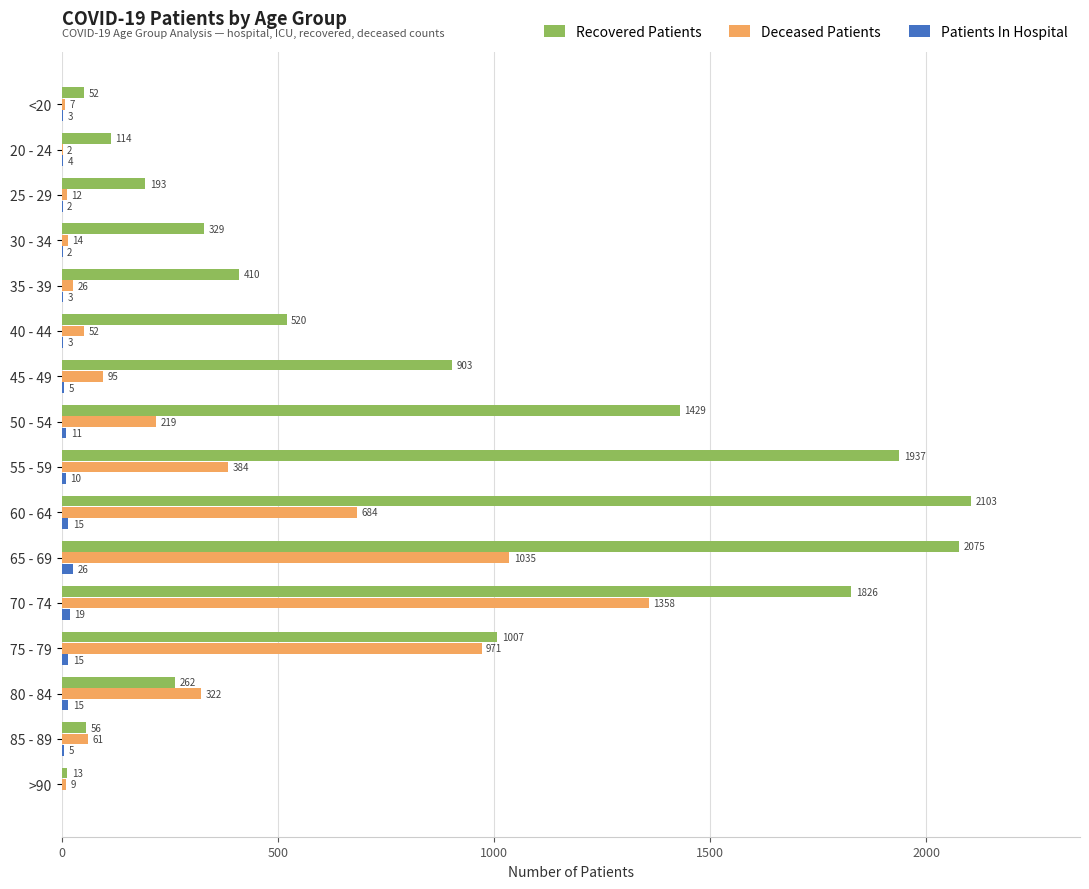

The value of Recovered Patients at 45 - 49 is 1269. True or false?

False